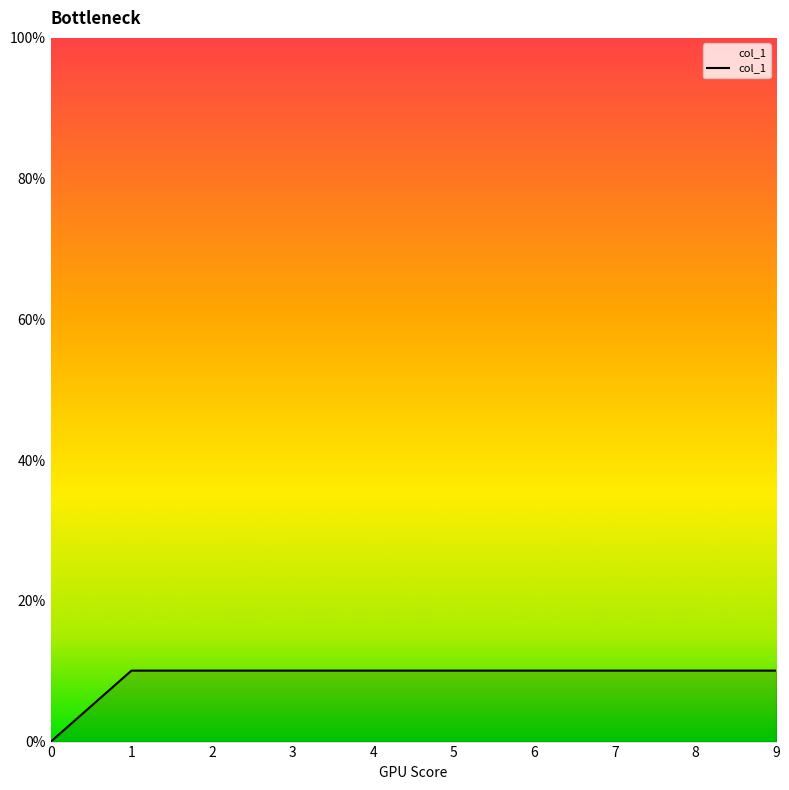

Reading left to right, extract all data points from this chart.

0=0.0	1=0.1	2=0.1	3=0.1	4=0.1	5=0.1	6=0.1	7=0.1	8=0.1	9=0.1